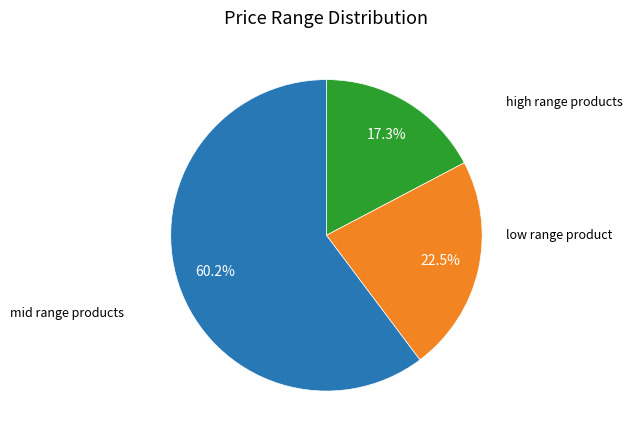

Does any single category account for the majority?

Yes